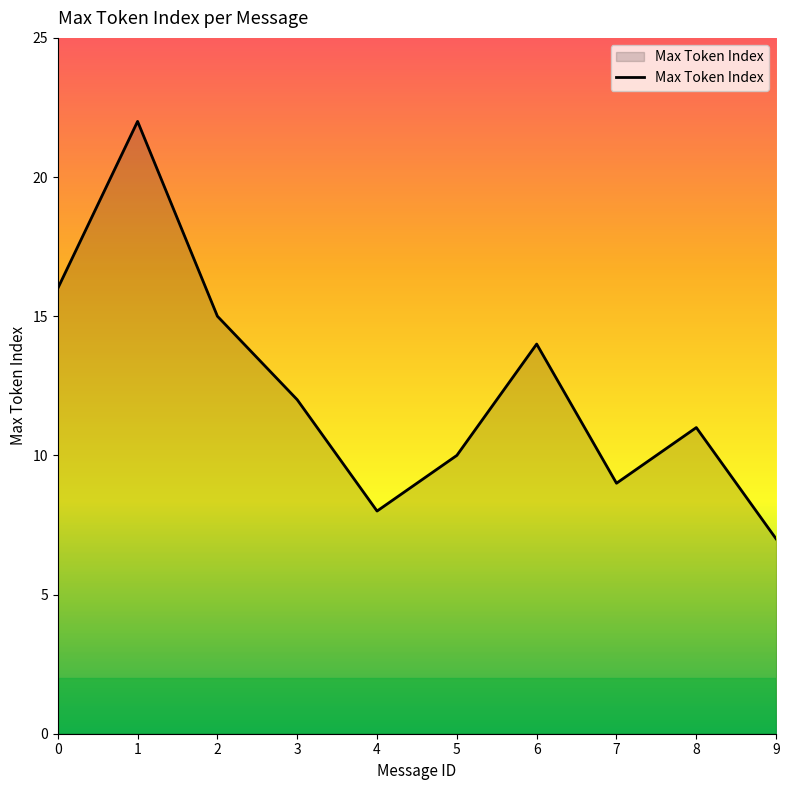

What is the difference between the values at 7 and 9?

2